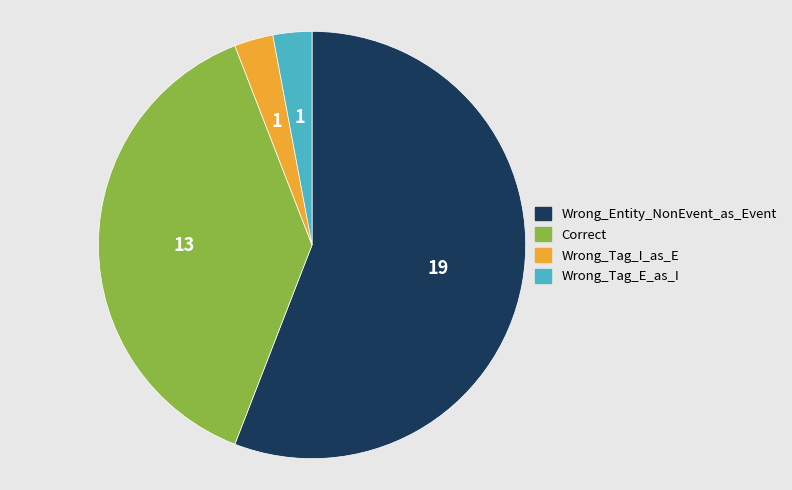

How many slices are in this pie chart?

4